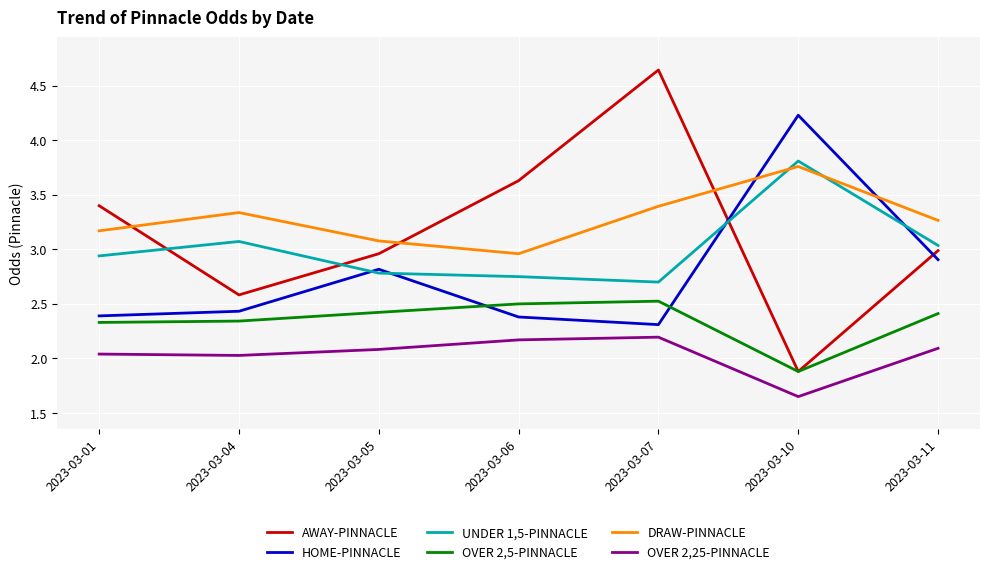

Which label corresponds to the largest value in the chart?

2023-03-07